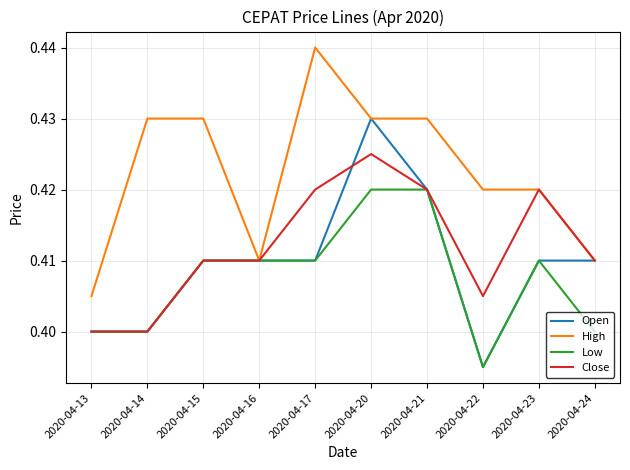

Which series has the largest total across all categories?

High